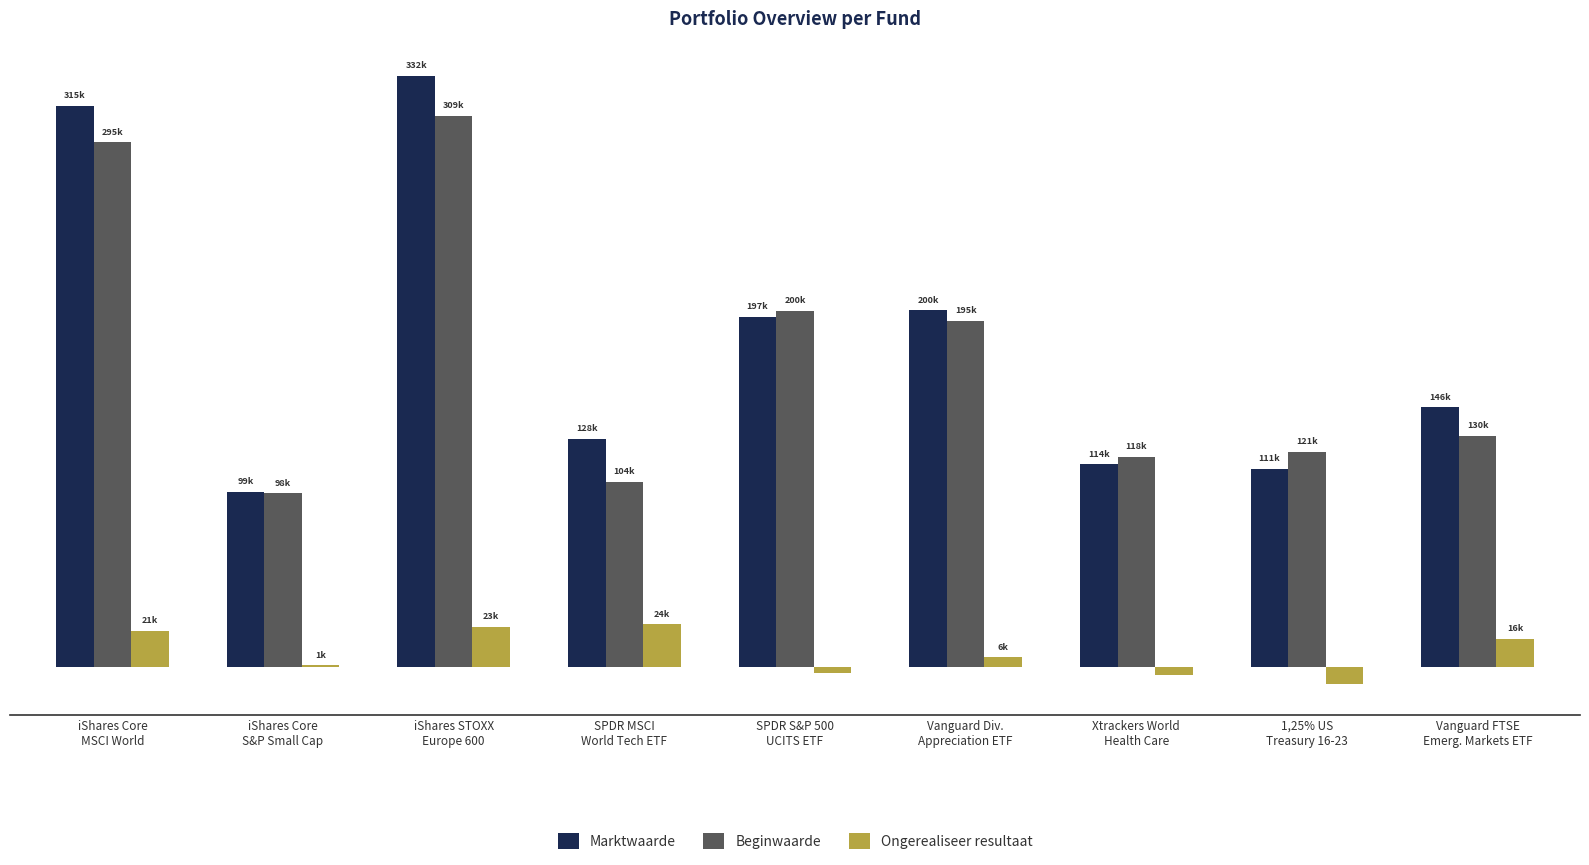

Reading left to right, list all the values displayed in this chart.

Marktwaarde: 315340	98608	331951	128221	196700	200329	113903	111460	145833
Beginwaarde: 294756	97568	309427	104043	200025	194667	117994	121047	129760
Ongerealiseer resultaat: 20583	1041	22524	24178	-3325	5662	-4090	-9587	16074